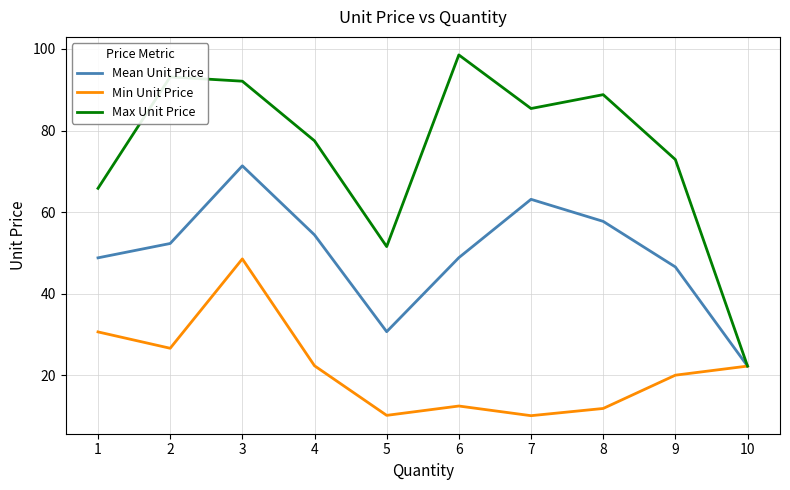

Which series has the widest spread of values?

Max Unit Price